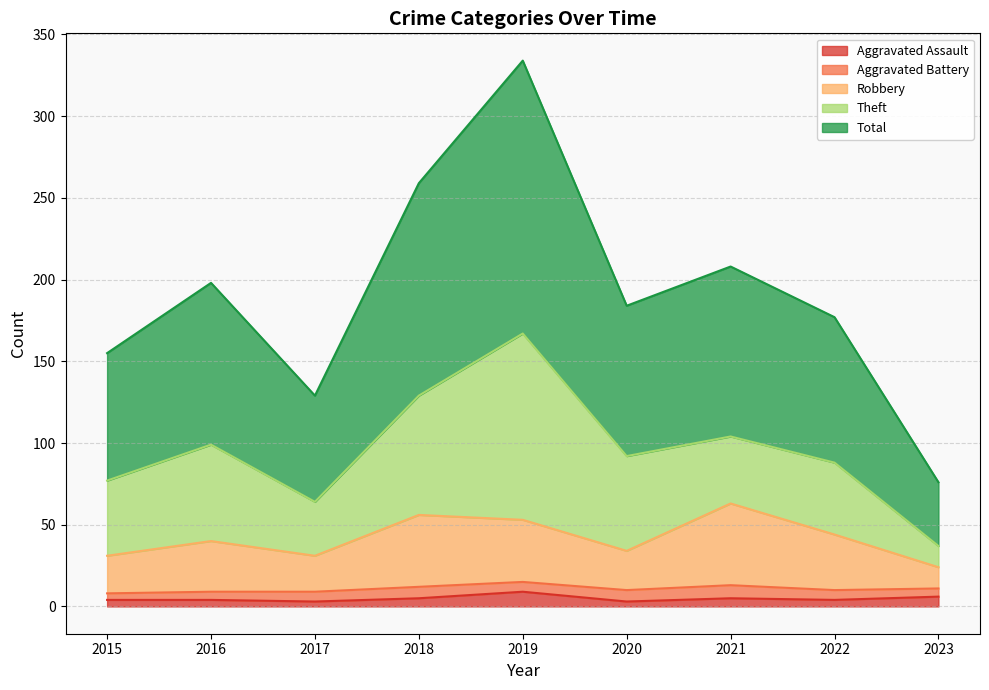

Where does the Total series first go above 184?

2016